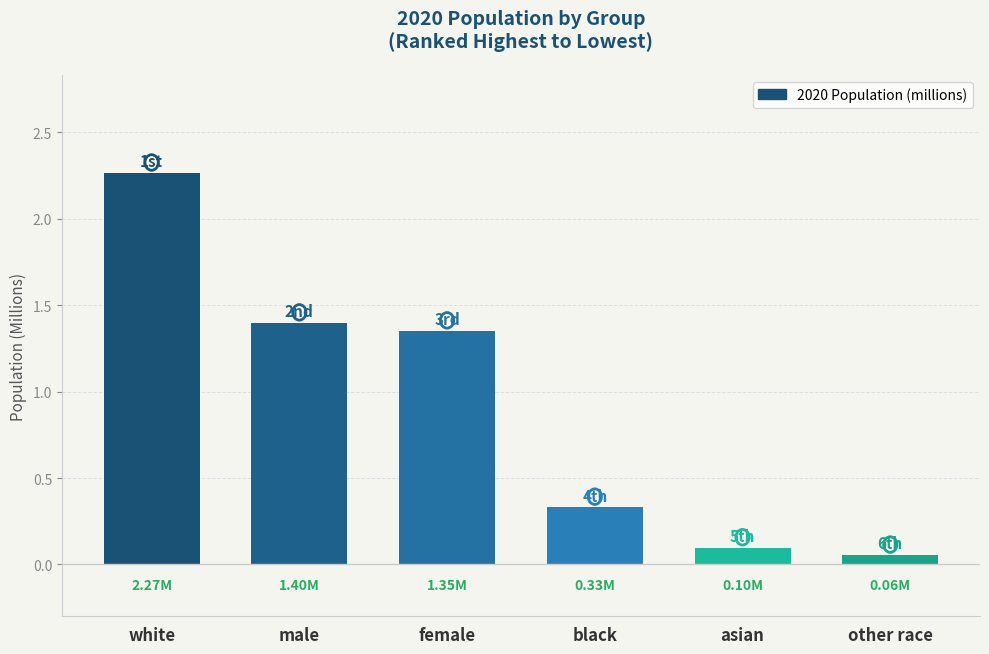

At which label does the data first exceed 1?

white